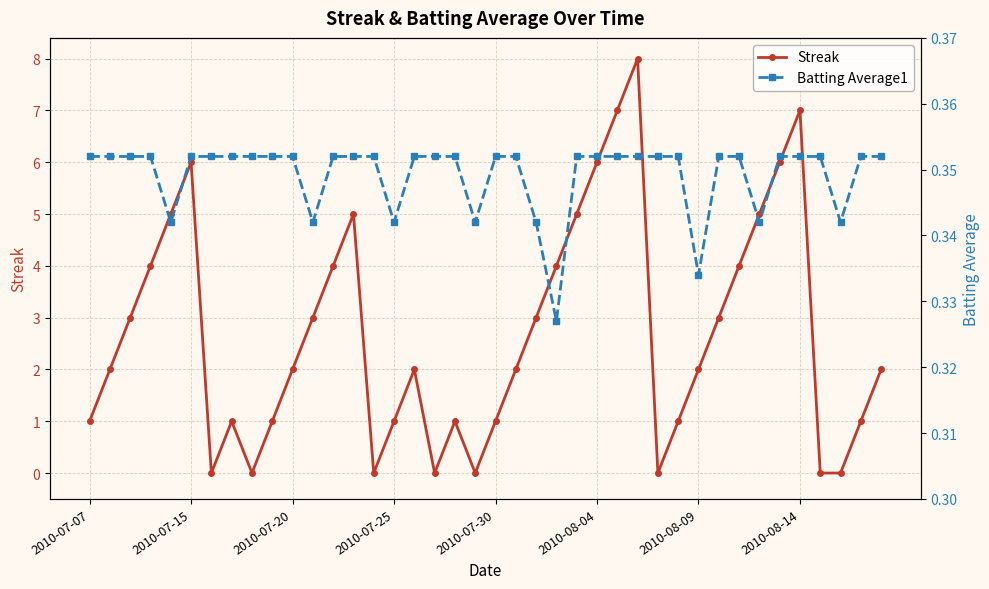

How many interior local valleys does the Batting Average1 series have?

8